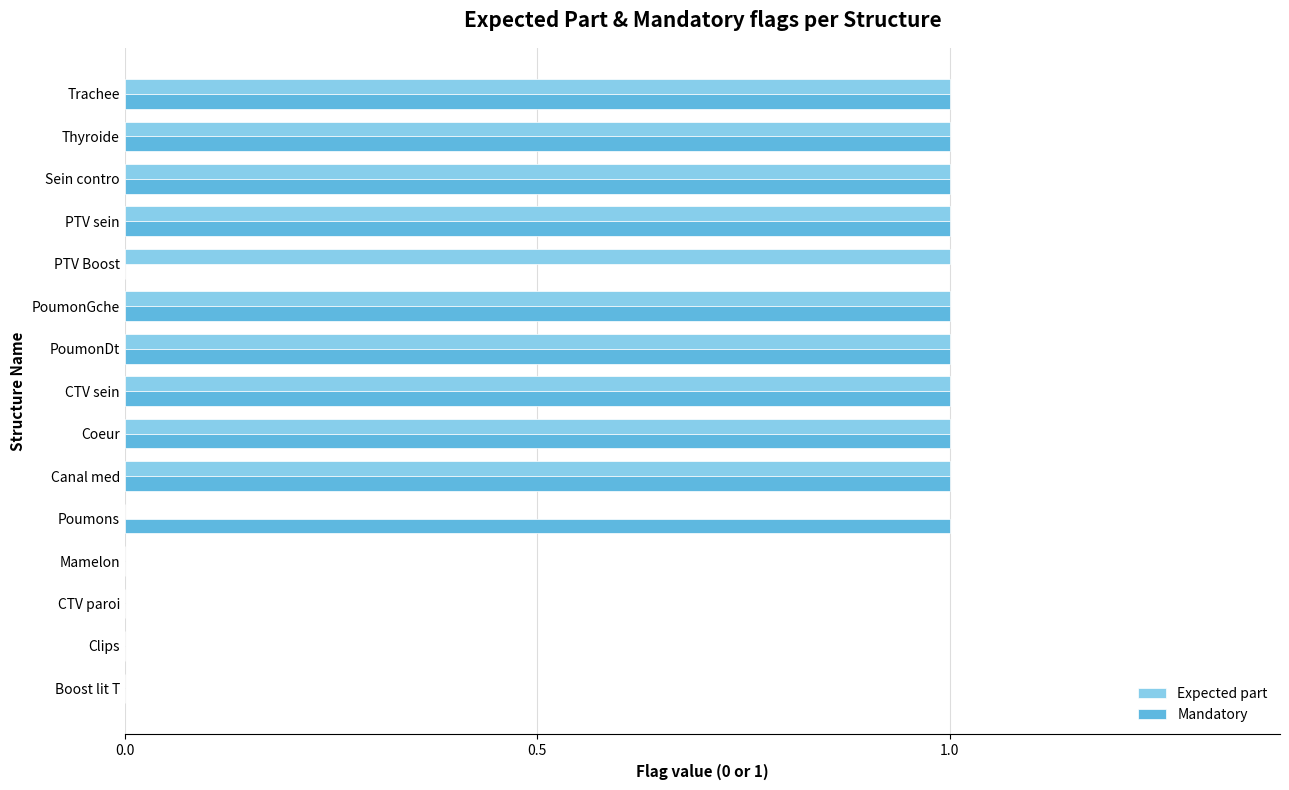

Count the number of data series in this chart.

2